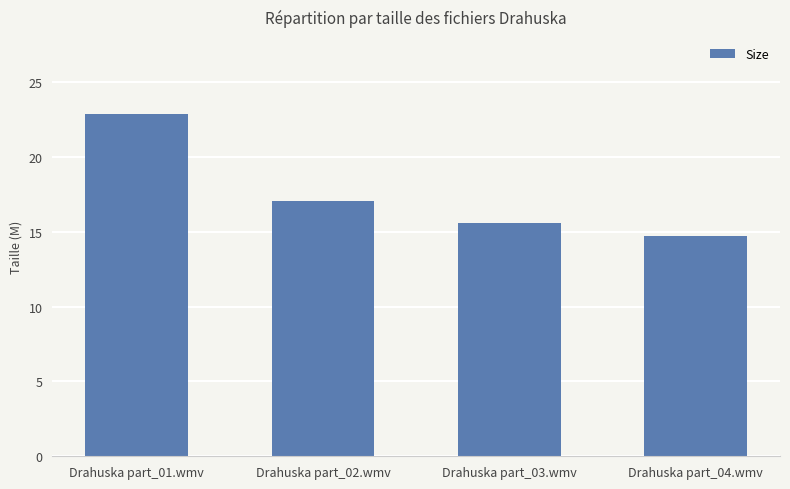

Rank the categories by value from highest to lowest.

Drahuska part_01.wmv, Drahuska part_02.wmv, Drahuska part_03.wmv, Drahuska part_04.wmv